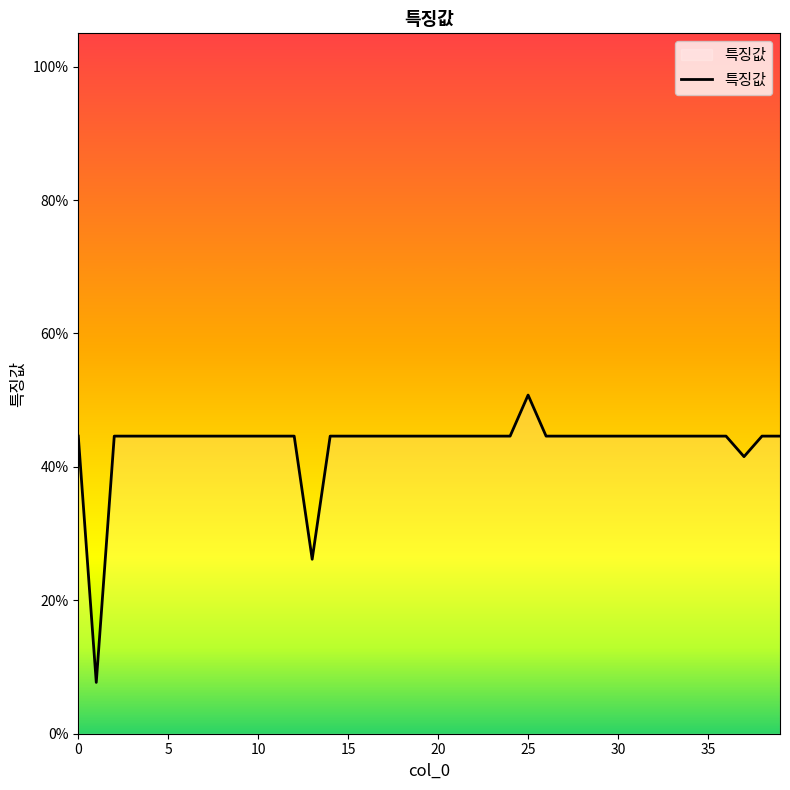

Is this an area chart (filled region under the line)?

Yes